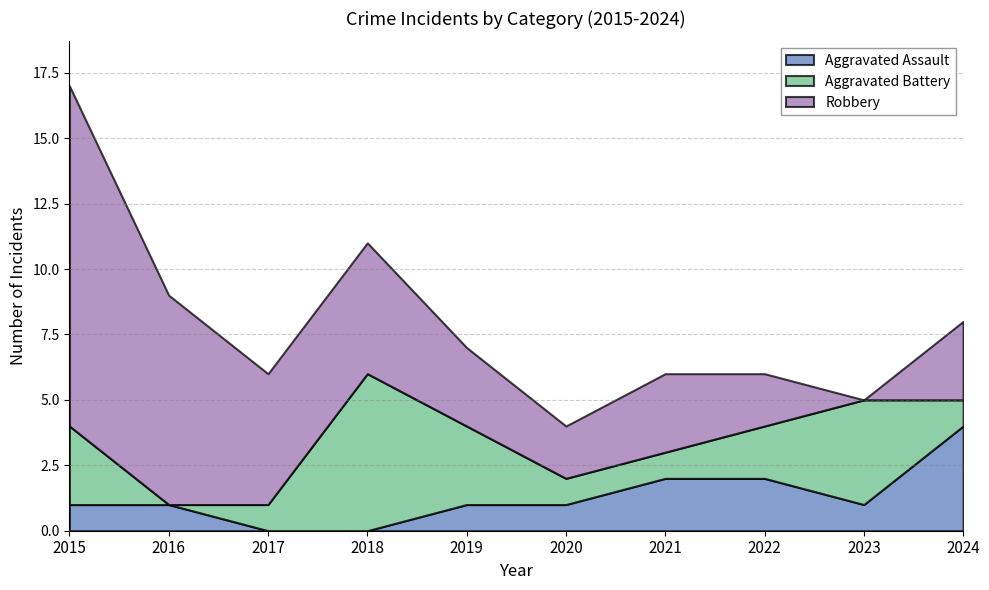

Rank the series at 2016 from highest to lowest value.

Robbery, Aggravated Assault, Aggravated Battery